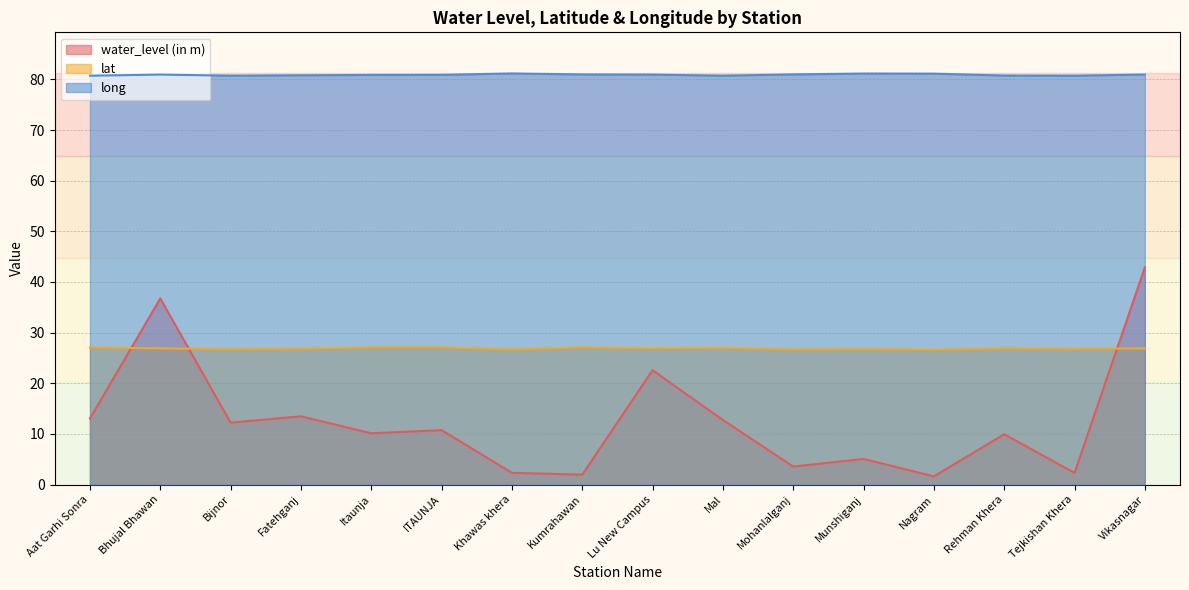

What is the label of the 14th point from the right?

Bijnor